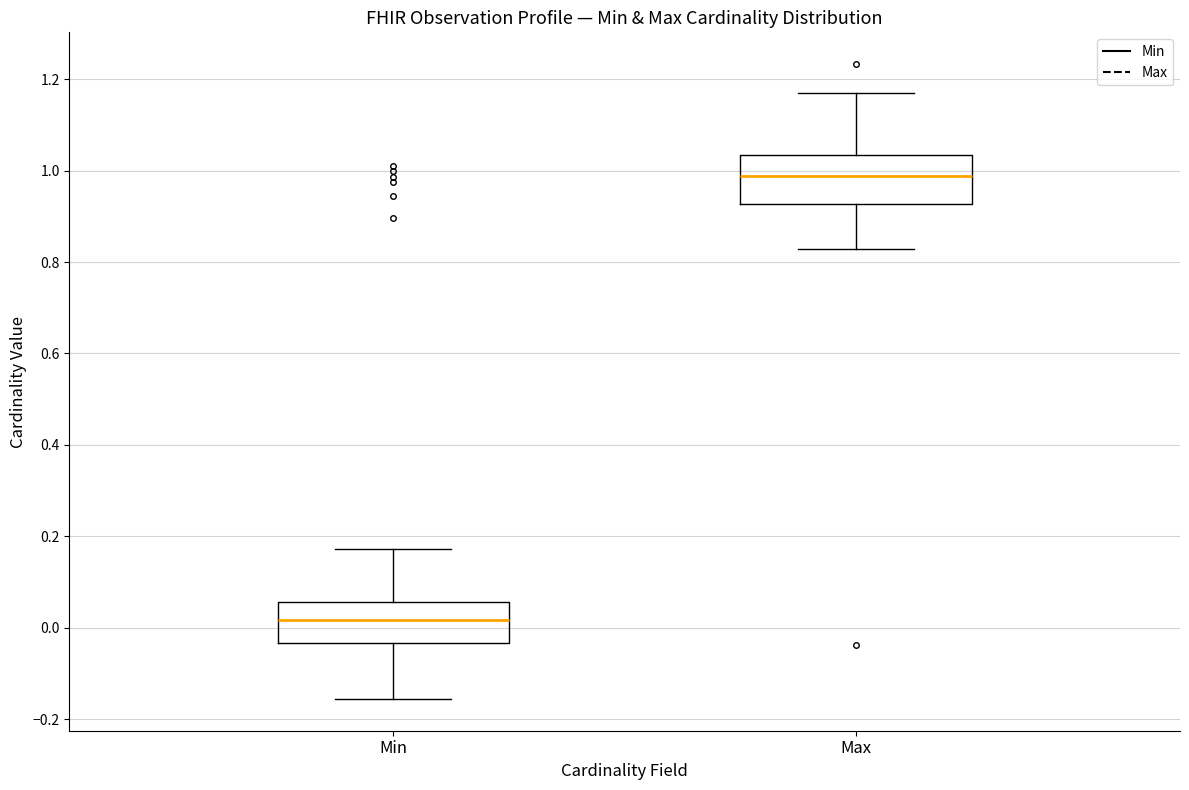

Reading left to right, transcribe this box plot: for each box, give where its median line is, the range the box spans, and where its two whiskers end, as read against the y-axis. The values are not printed on the chart, so give them approximately, as read against the axis.

Min: median 0.02, box -0.04 to 0.06, whiskers -0.16 to 0.18
Max: median 0.98, box 0.92 to 1.04, whiskers 0.82 to 1.18